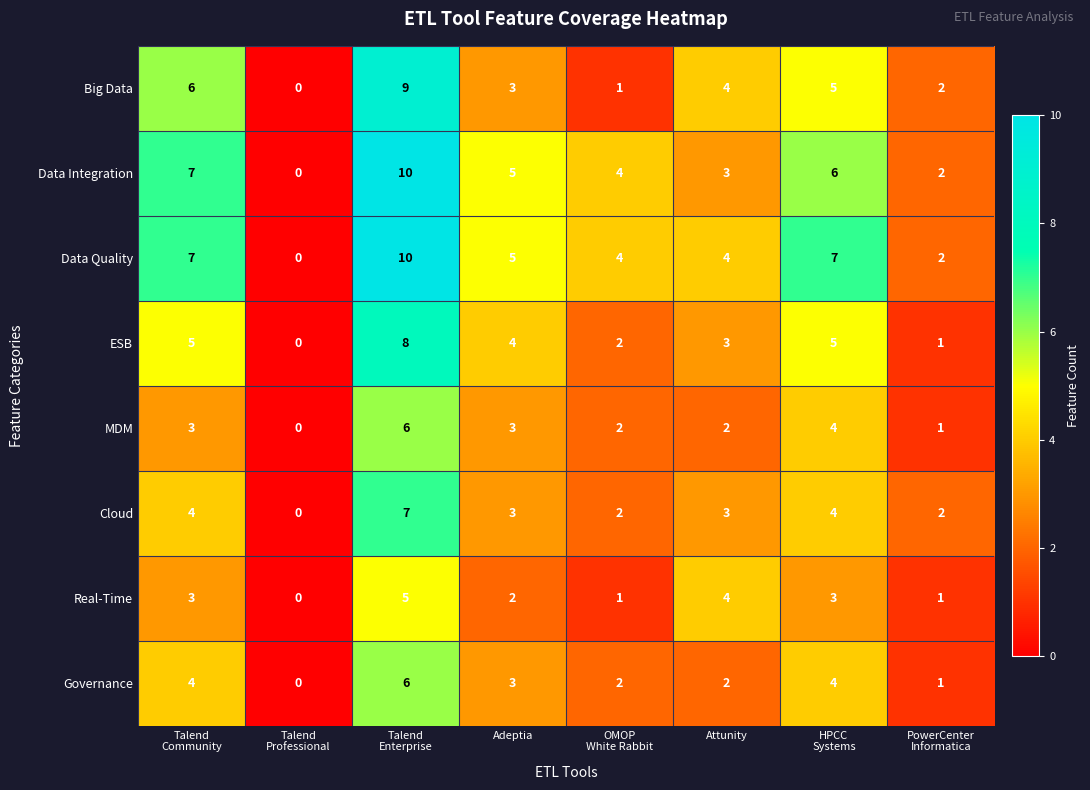

What is the difference between the maximum and minimum values in the Cloud series?

7